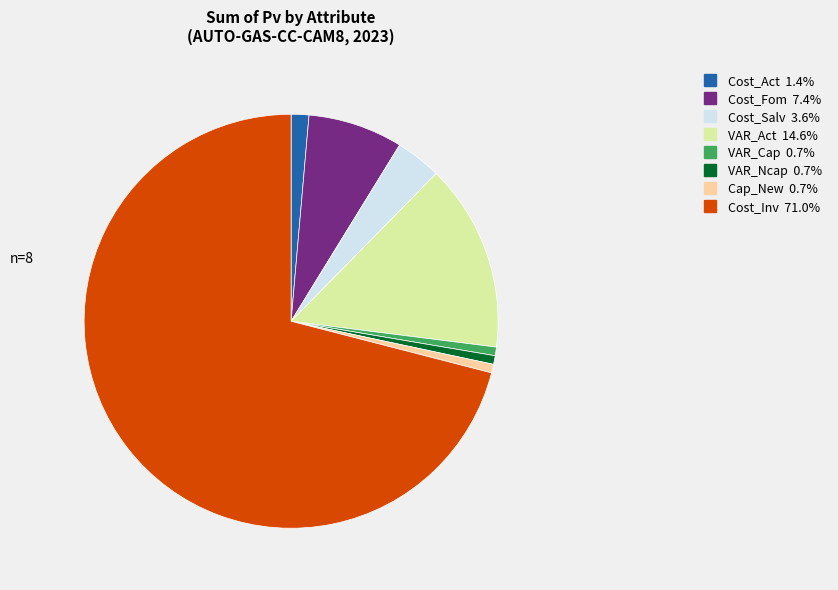

Which has a higher value, VAR_Cap or VAR_Act?

VAR_Act